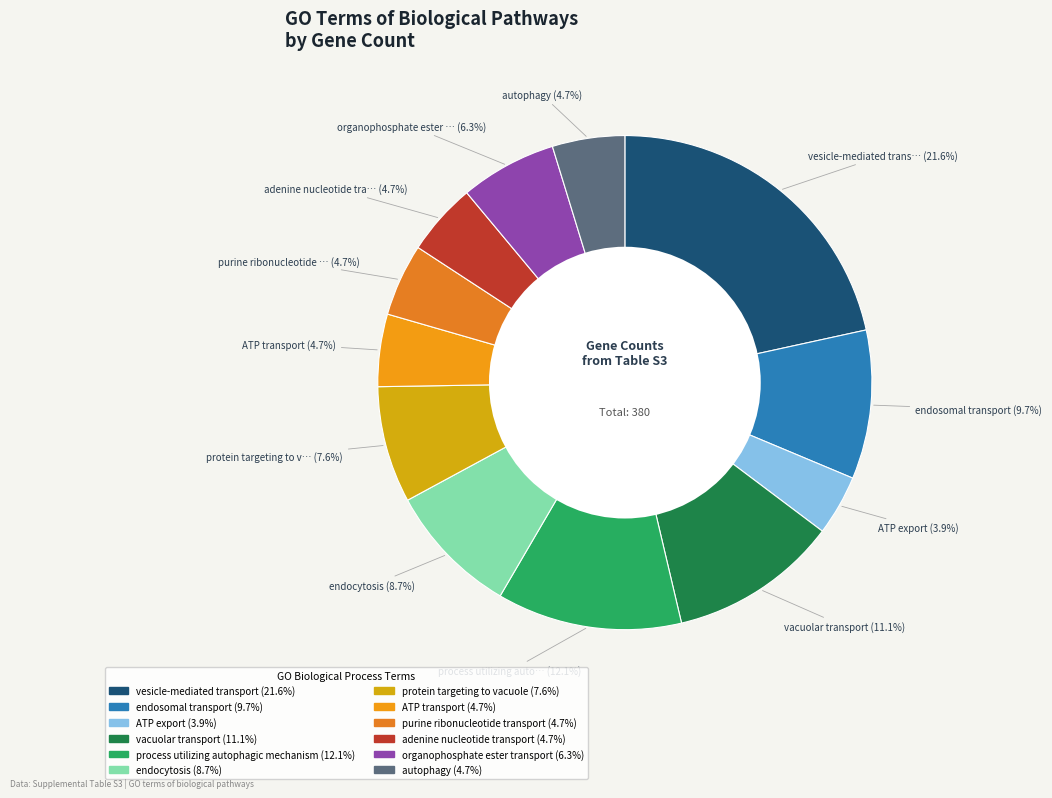

How many slices are in this pie chart?

12